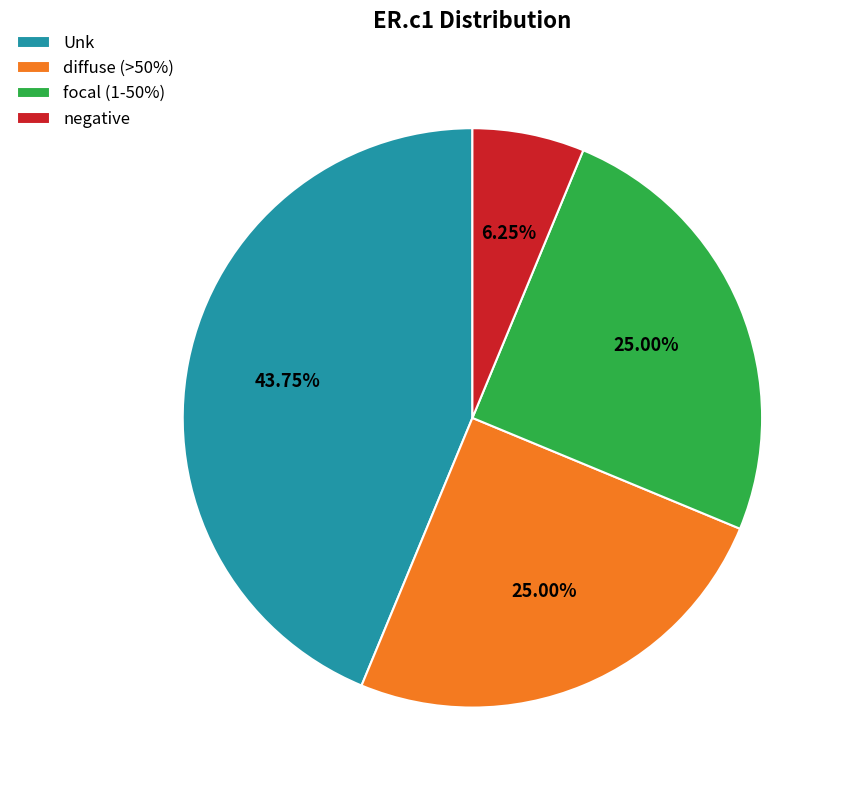

To the nearest percent, what percentage of the pie is focal (1-50%)?

25%